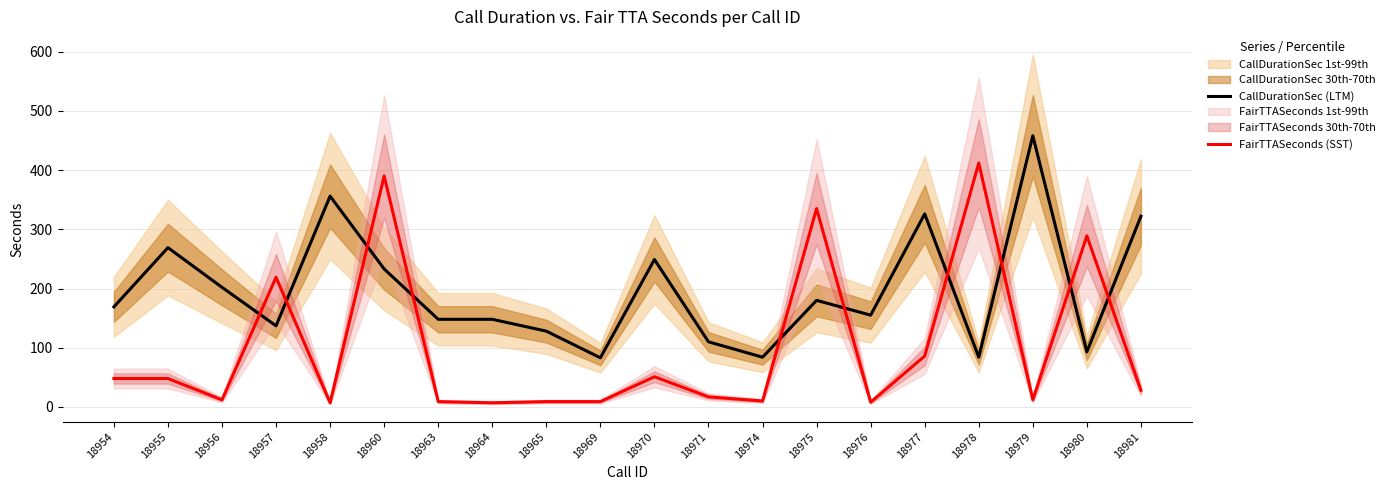

What is the value of the FairTTASeconds (SST) point at the 4th from the left?

219